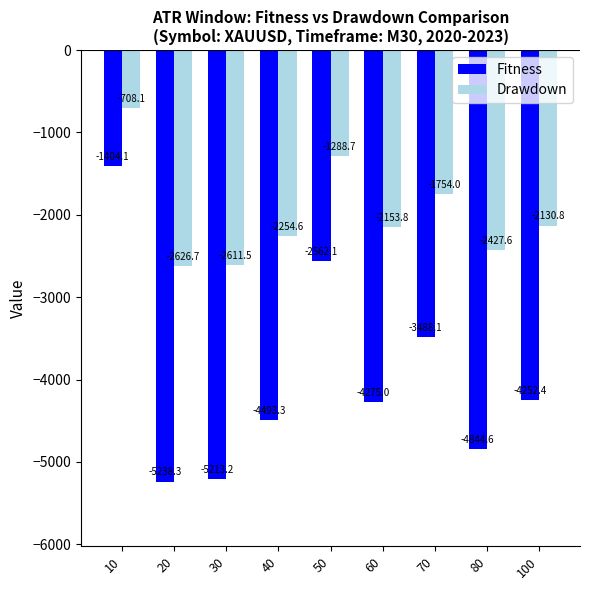

What is the greatest value displayed?

-708.1